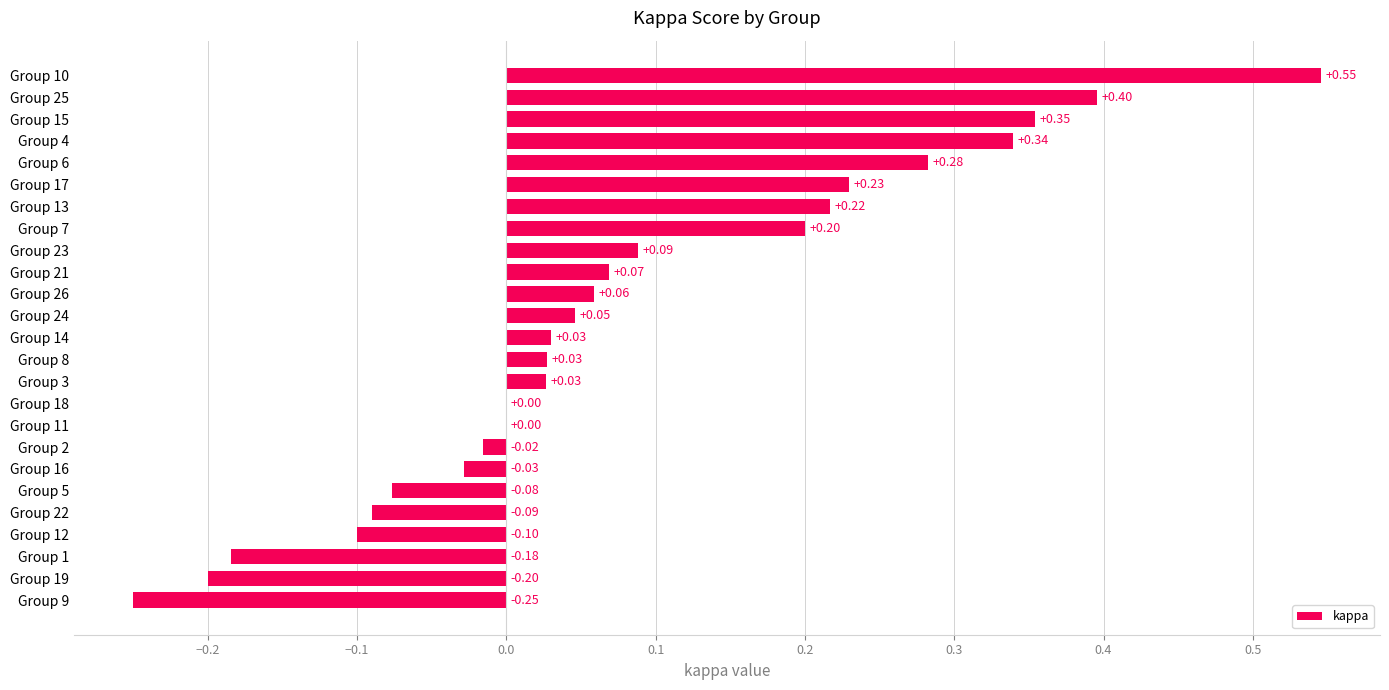

Between Group 11 and Group 13, which is larger?

Group 13